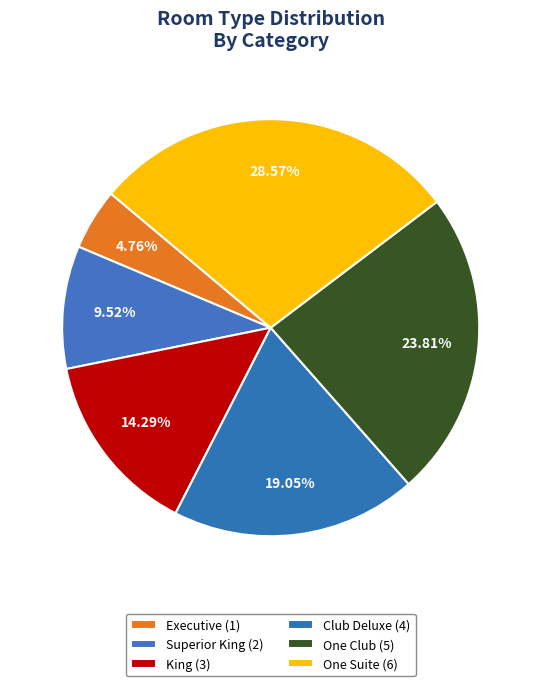

To the nearest percent, what is the difference between the One Club and King slice percentages?

10%